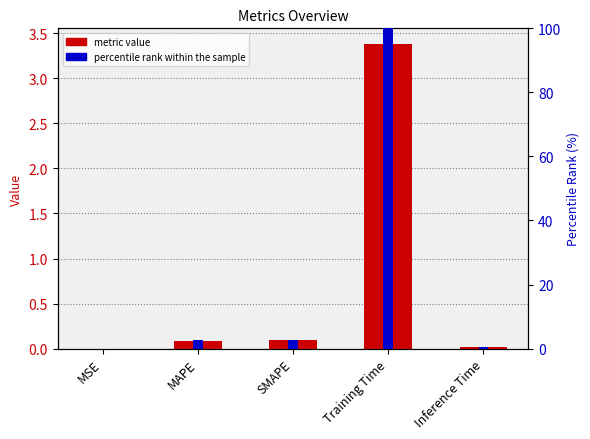

Reading left to right, extract all data points from this chart.

col_1: 0.0	0.1	0.1	3.4	0.0
percentile rank within the sample: 0.0	2.5	2.7	100.0	0.4